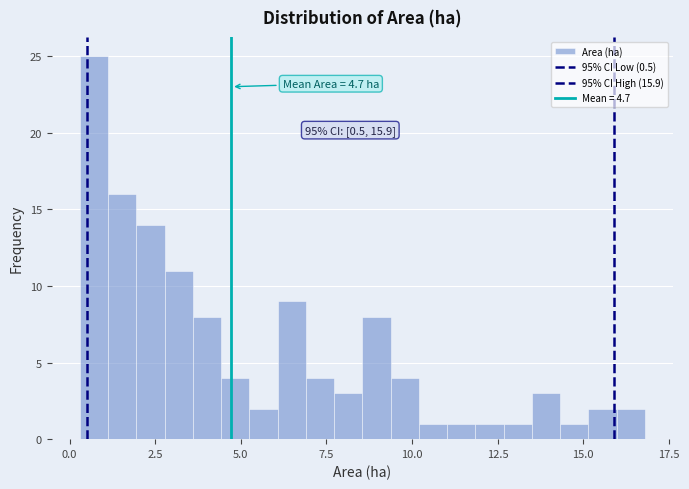

Read against the x-axis, roughly where is the centre of the tallest bar?

0.5